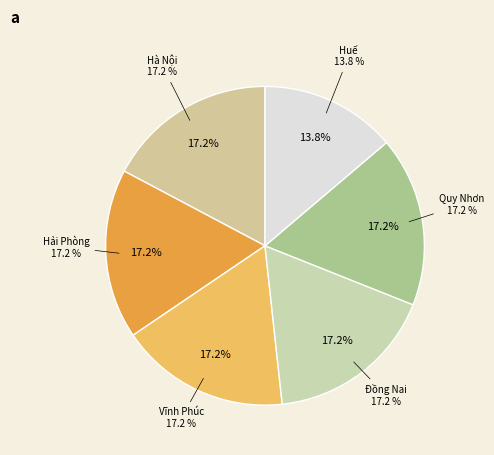

To the nearest percent, what percentage of the pie is Hà Nội?

17%